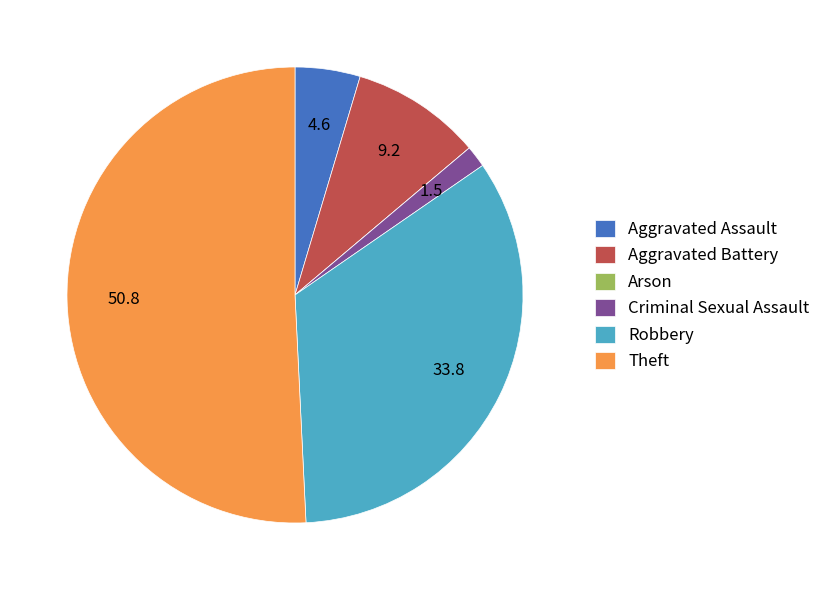

Which has a higher value, Aggravated Battery or Robbery?

Robbery